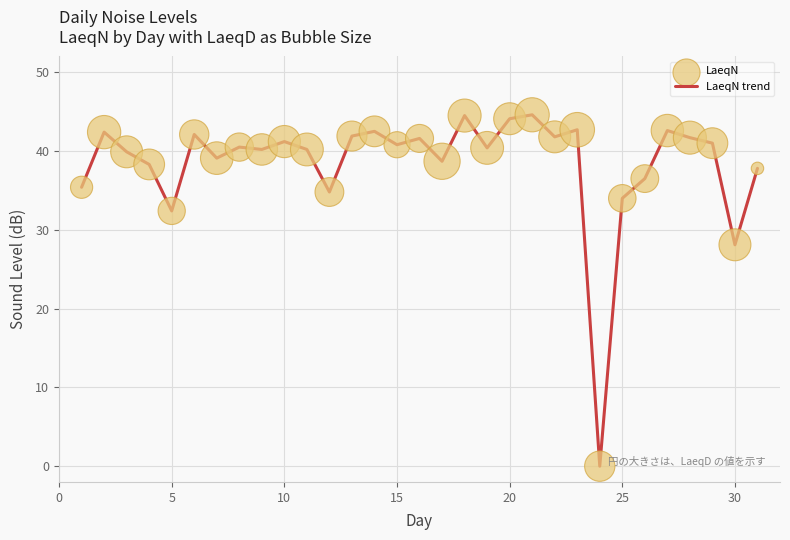

What is the difference between the maximum and minimum values?

44.6